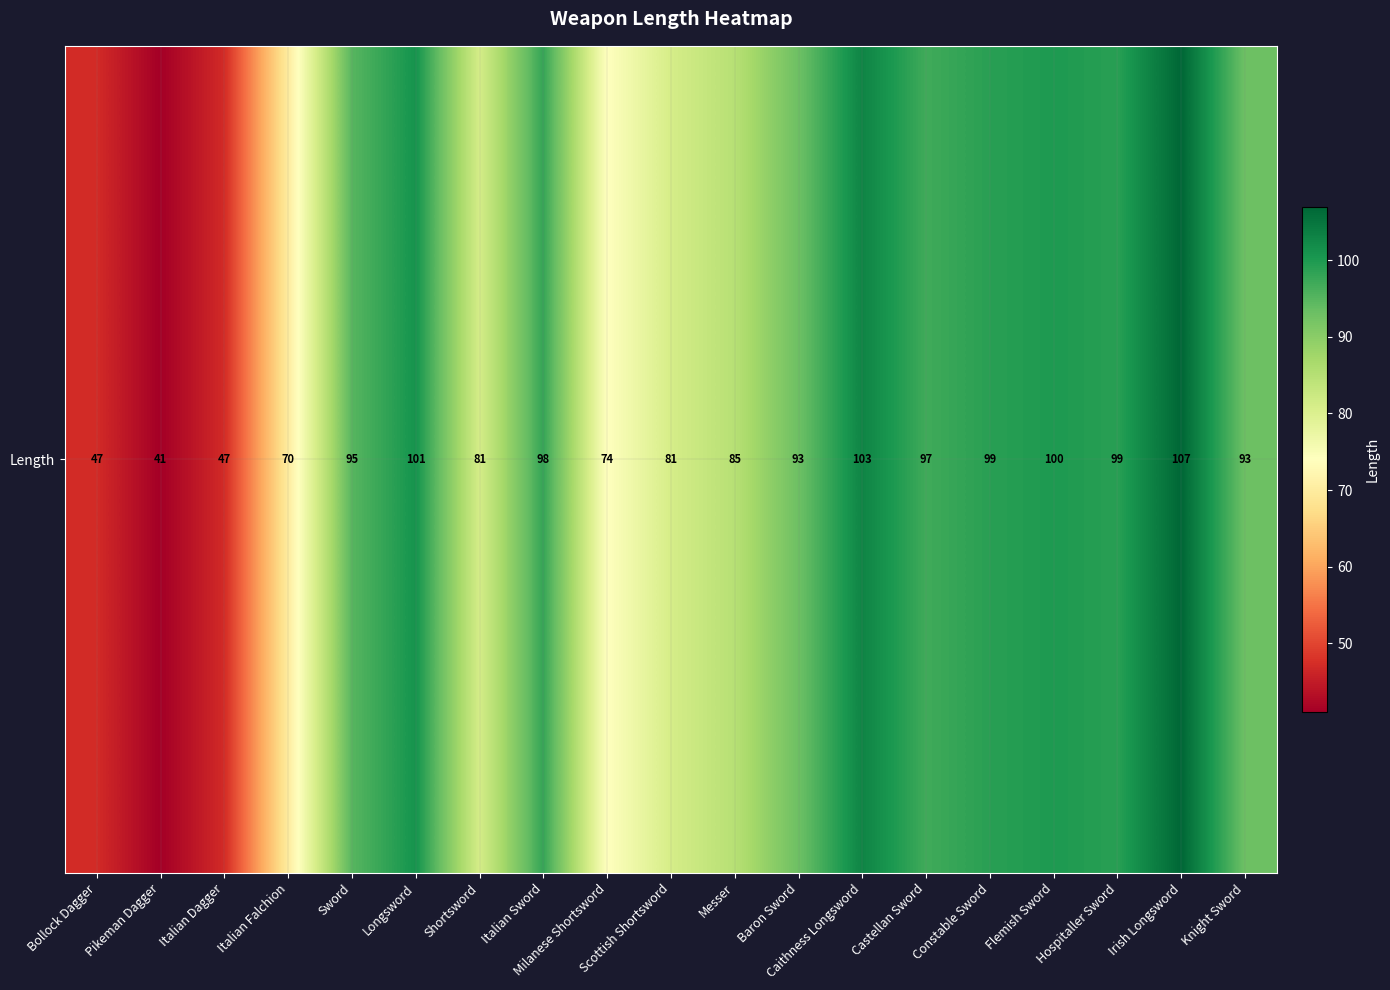

At which category does the chart reach its peak across all series?

Irish Longsword